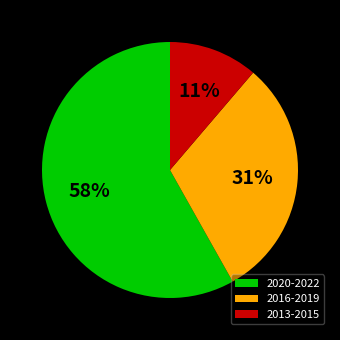

What is the ratio of the value at 2020-2022 to the value at 2016-2019?

1.9